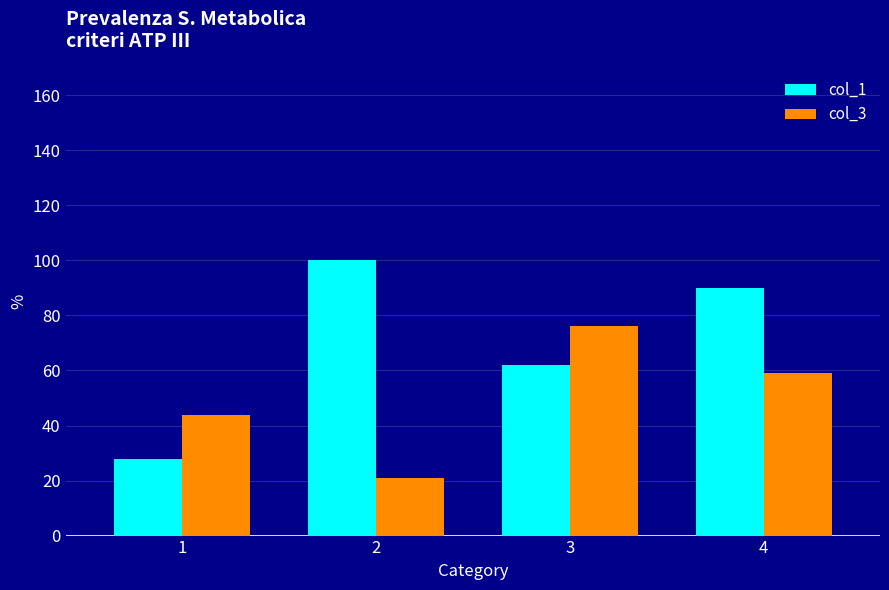

What is the sum of the col_1 values at 1 and 2?

128